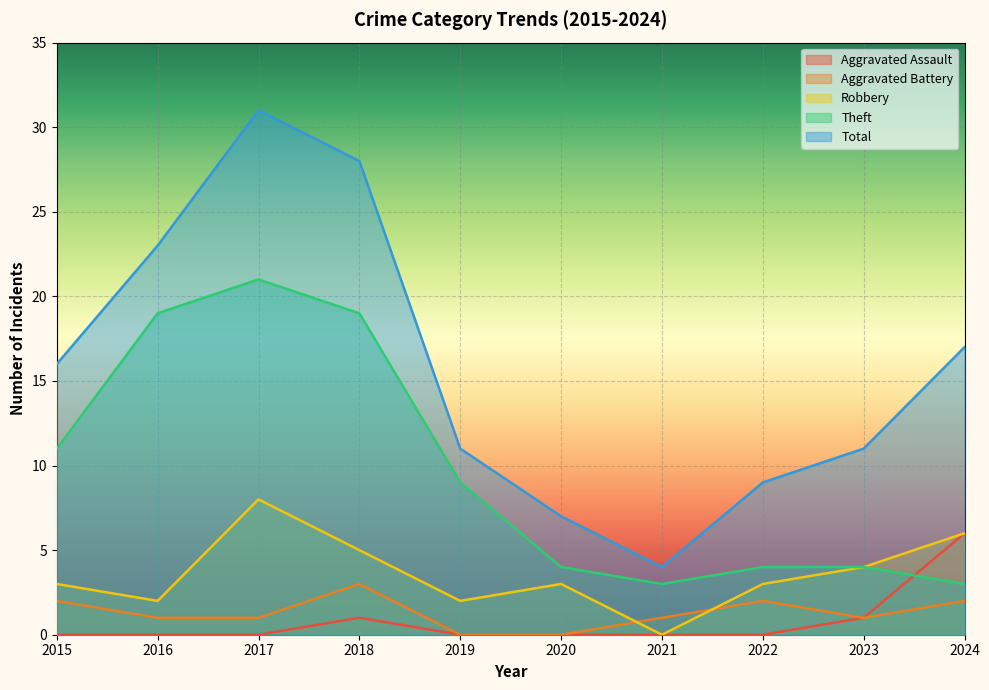

In Robbery, how many points are higher than both neighbors (excluding endpoints)?

2